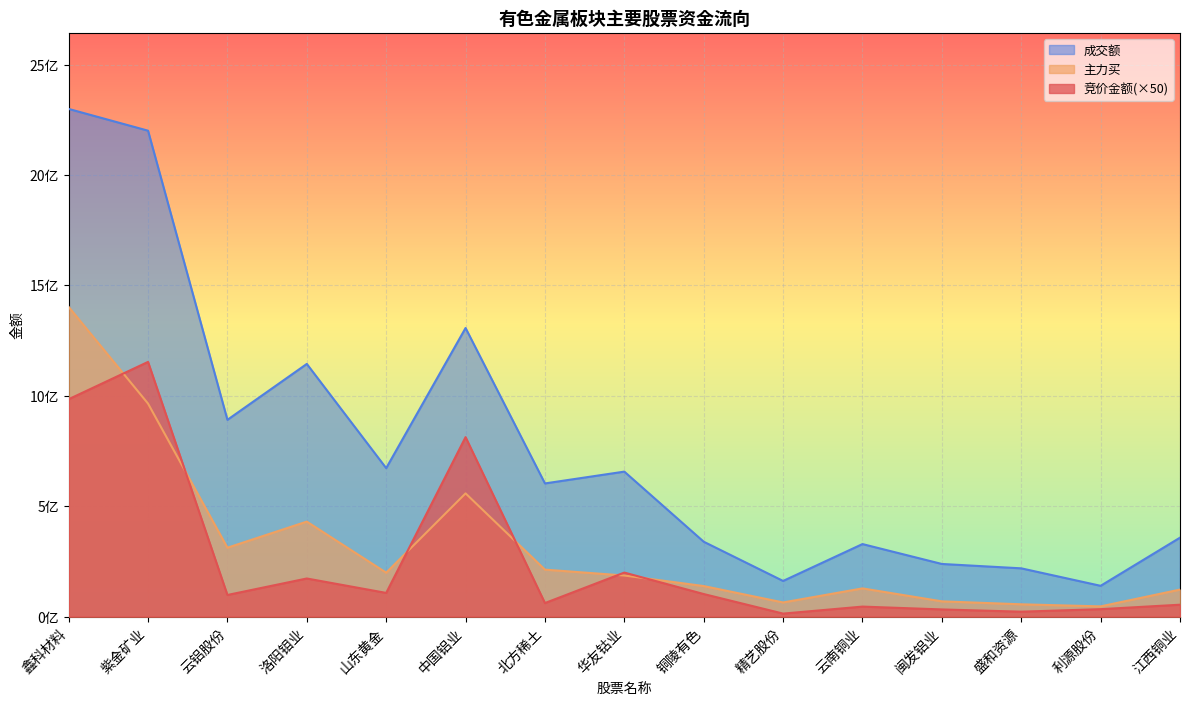

Between 云铝股份 and 华友钴业, which series saw the biggest shift?

成交额